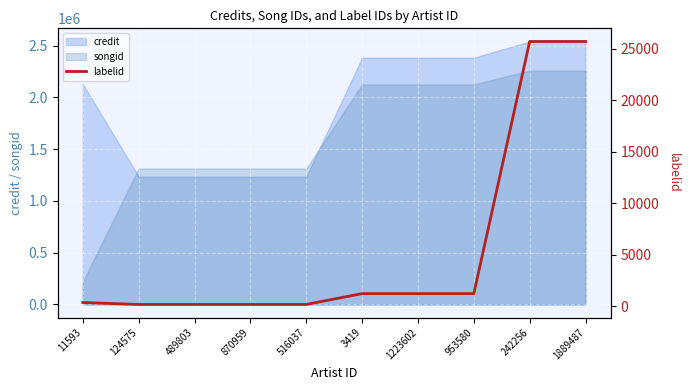

What is the value of the 9th point from the left?

25694